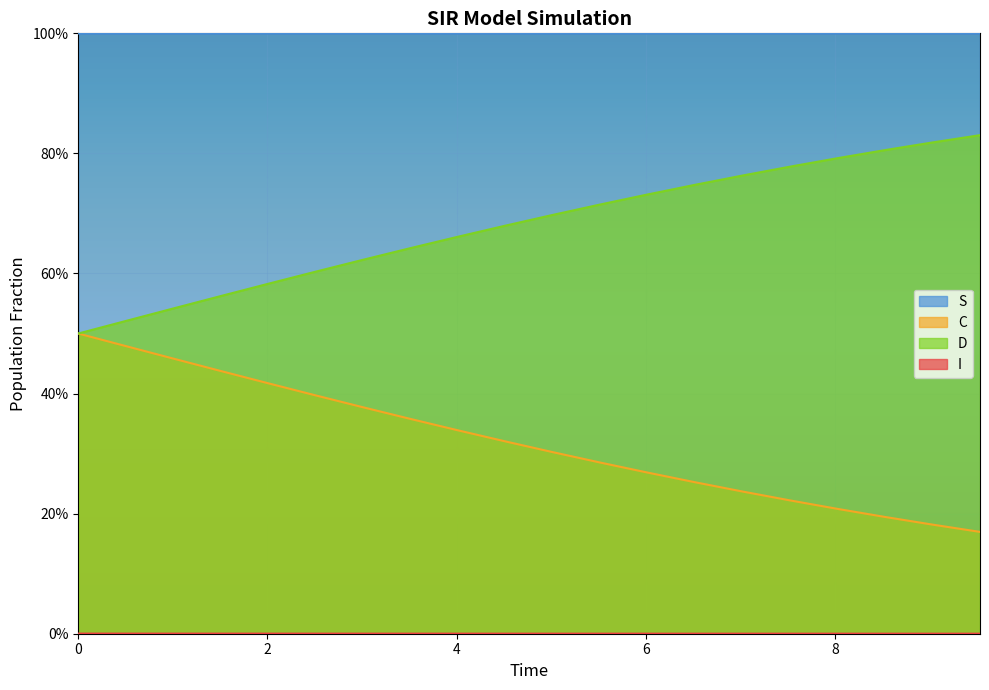

Which series has the largest total across all categories?

S